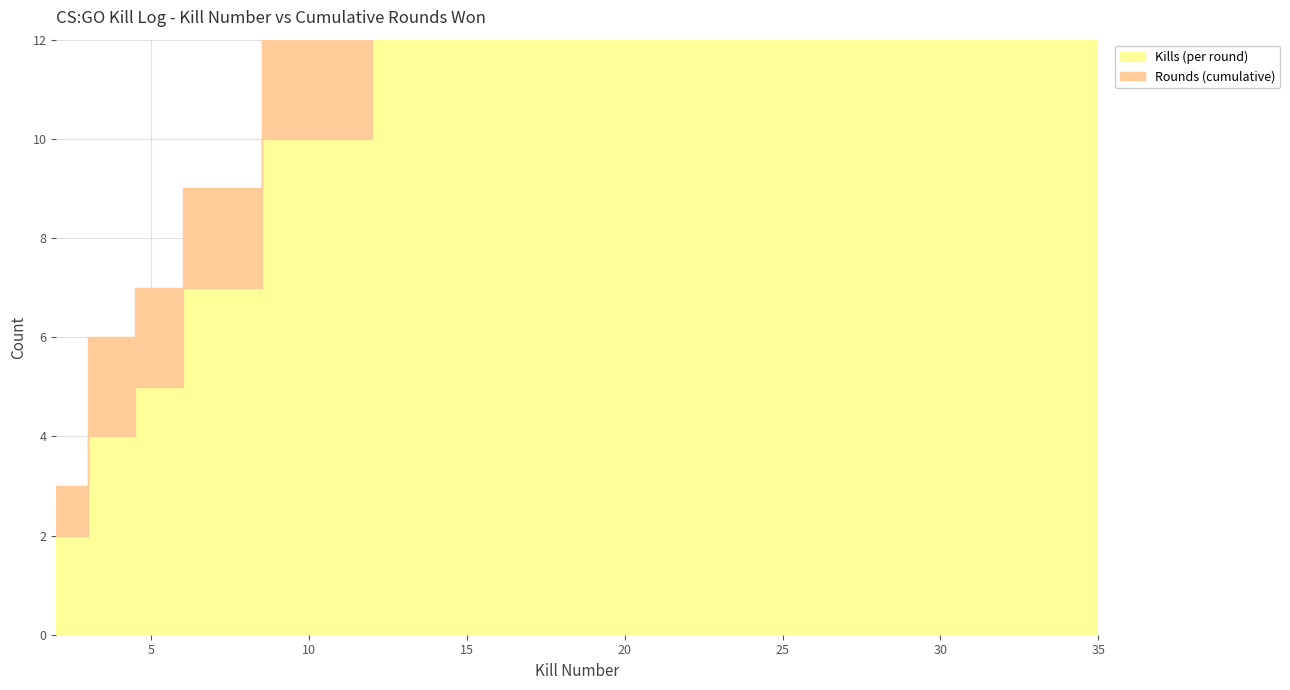

Reading left to right, transcribe all the data shown in this chart.

Kills (per round): 2	4	5	7	10	14	17	18	19	20	21	30	33	35
Rounds (cumulative): 1	2	2	2	3	3	4	5	5	6	7	8	9	10